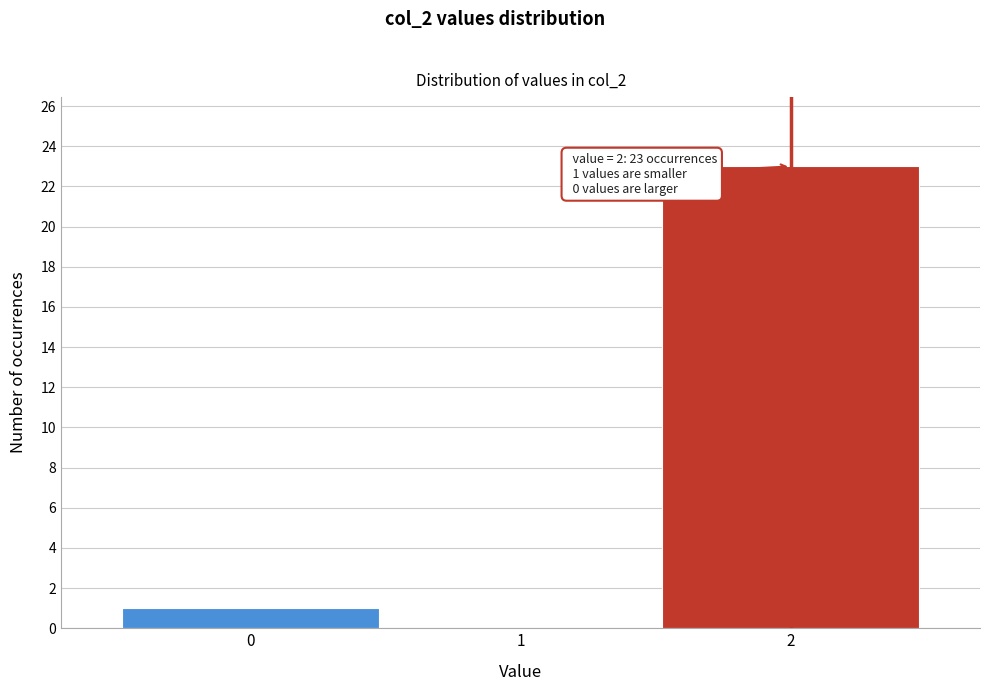

Reading left to right, extract all data points from this chart.

0=1	1=0	2=23